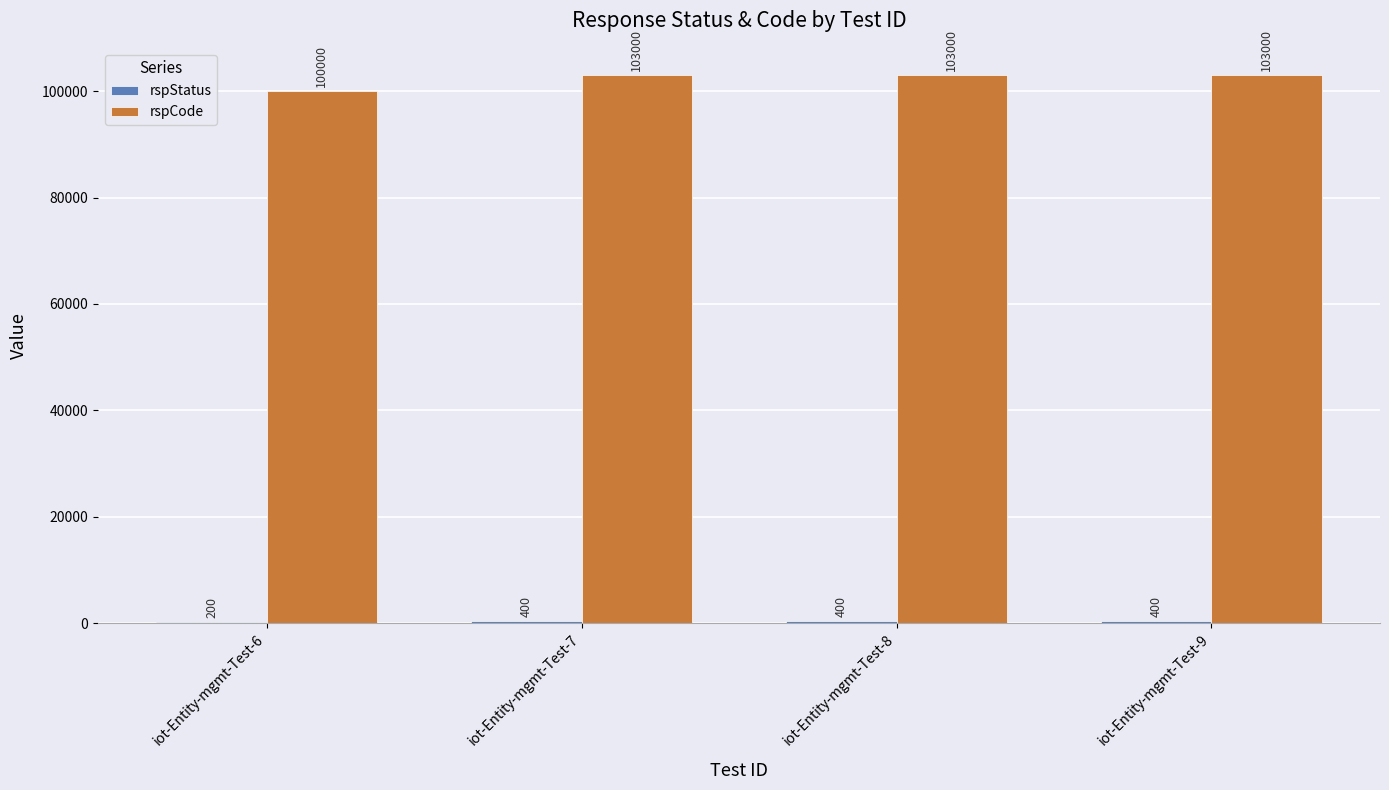

What is the sum of all rspCode values?

409000